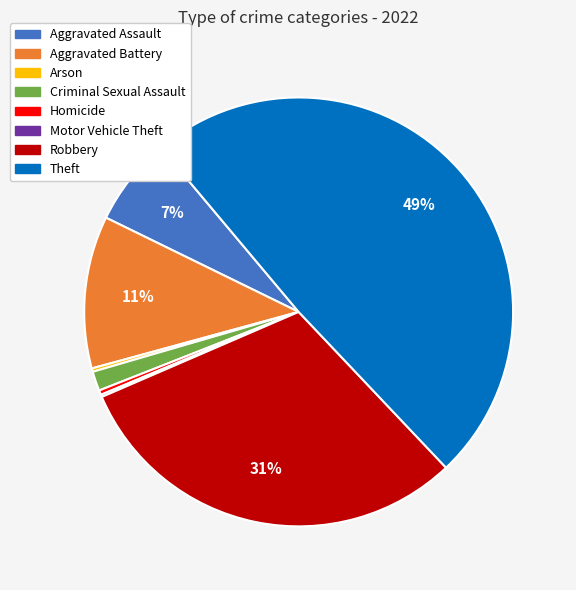

Combined, do Aggravated Battery and Homicide account for over 50%?

No